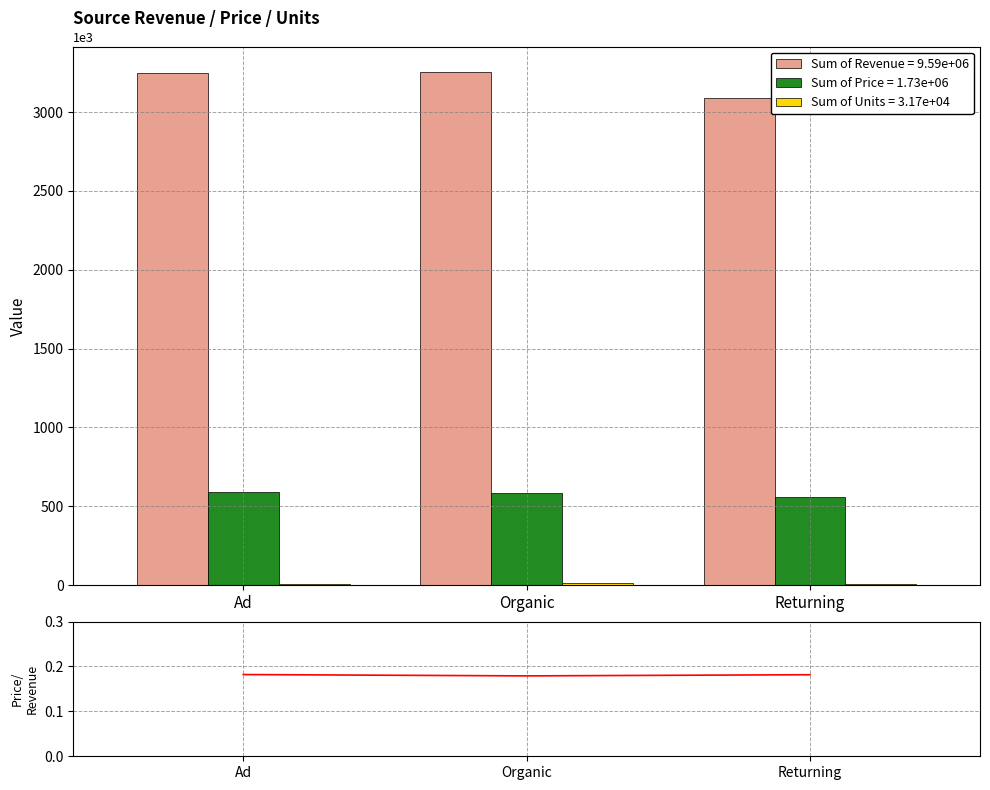

Rank the categories by value from lowest to highest.

Organic, Returning, Ad